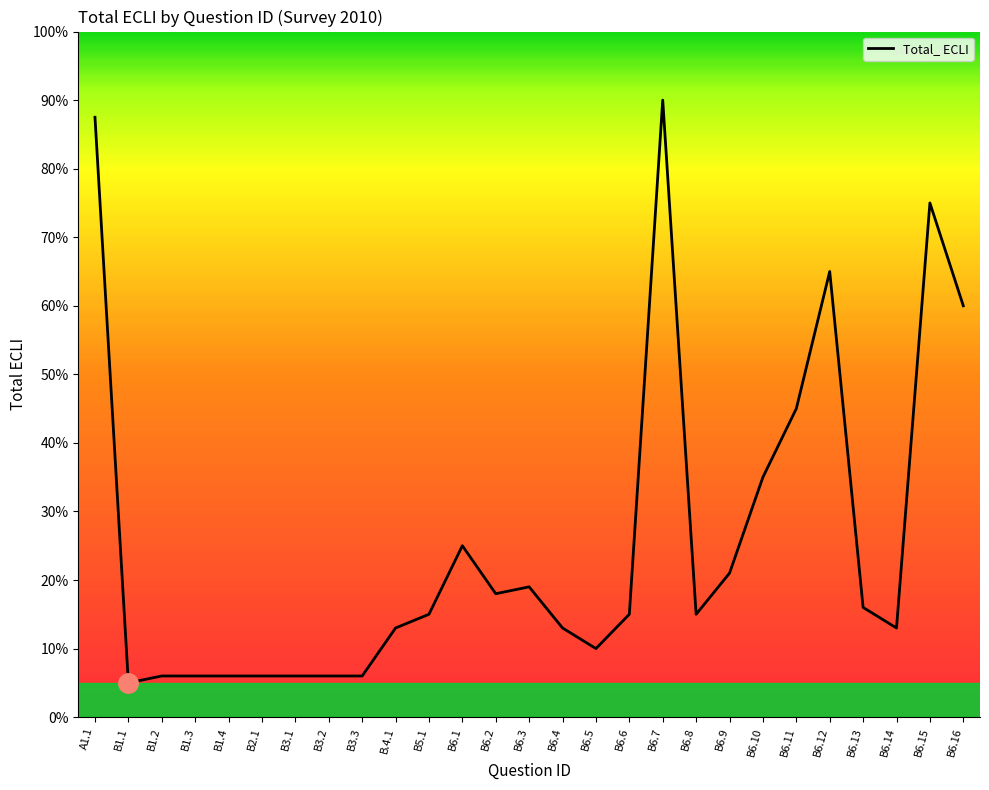

Is this an area chart (filled region under the line)?

No